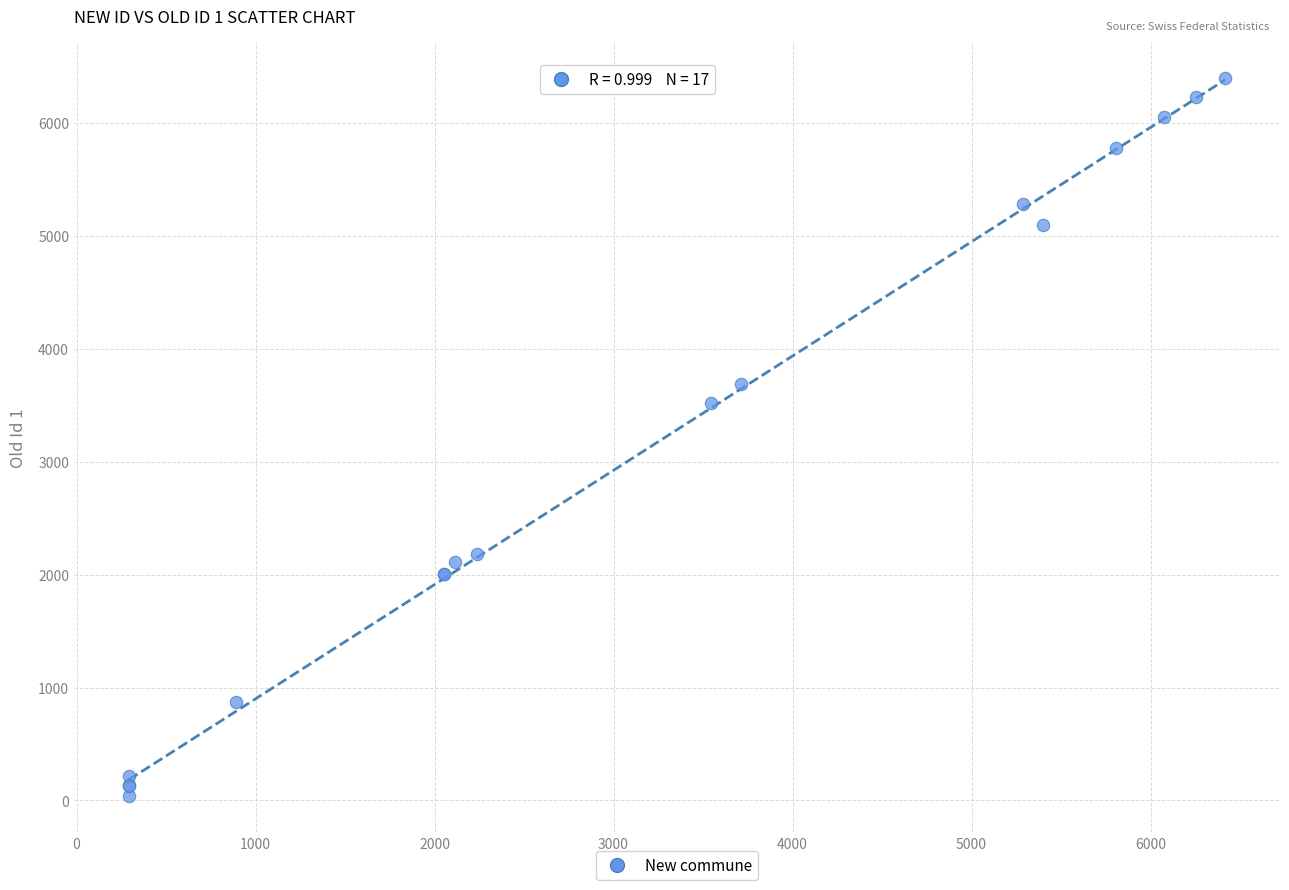

What Y value in the scatter plot is closest to 3219?

3521